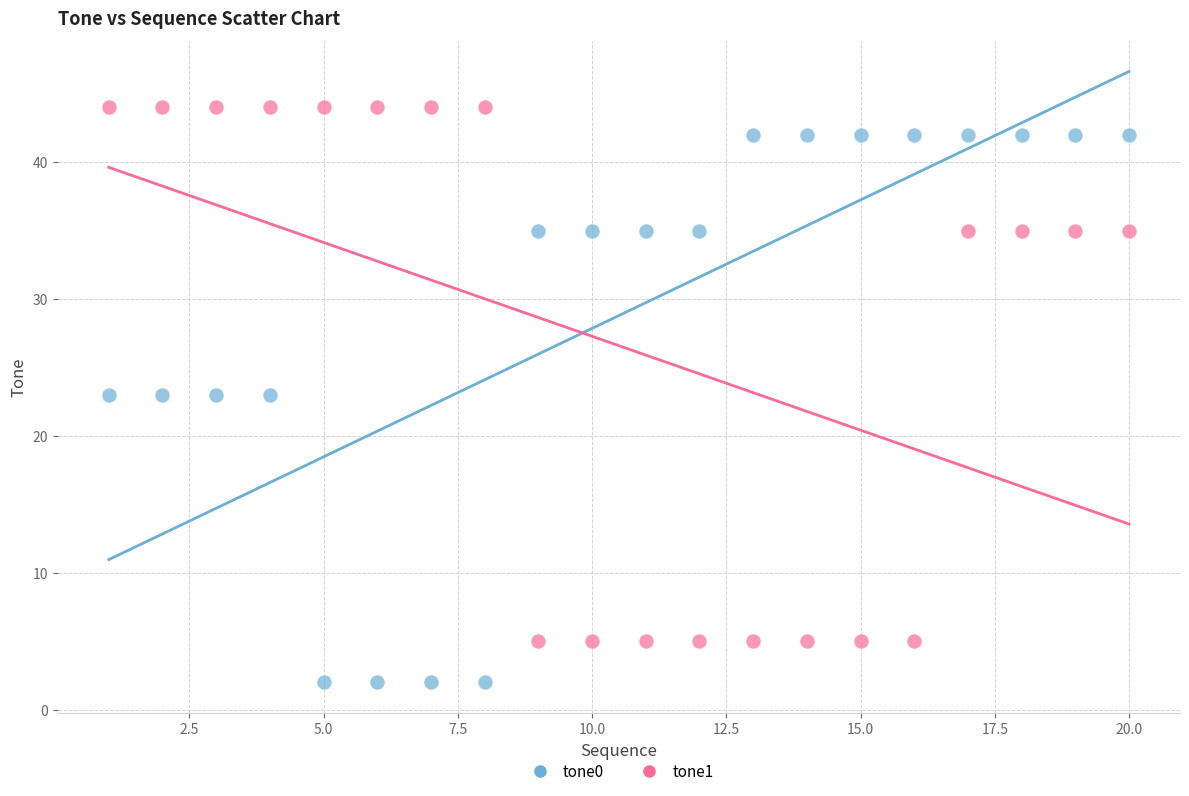

What are all the series names shown in the legend?

tone0, tone1